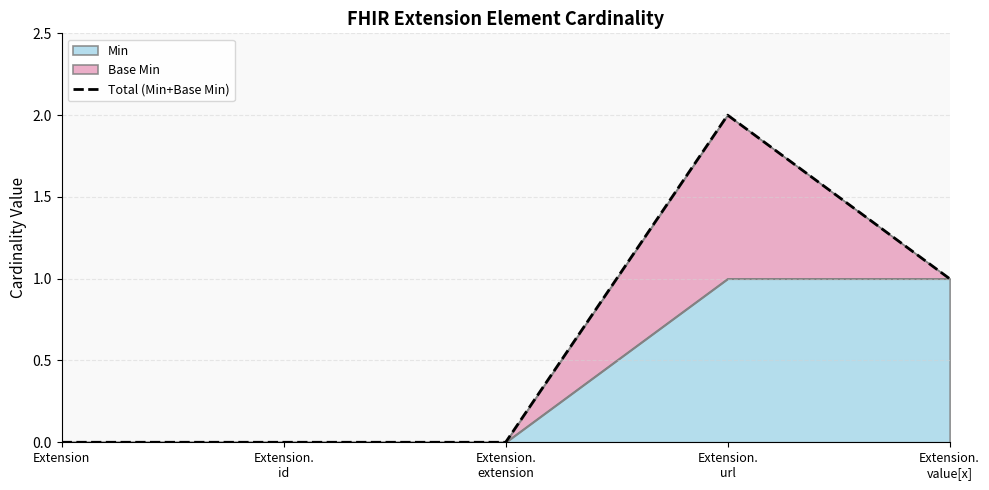

Does the chart have visible grid lines?

Yes